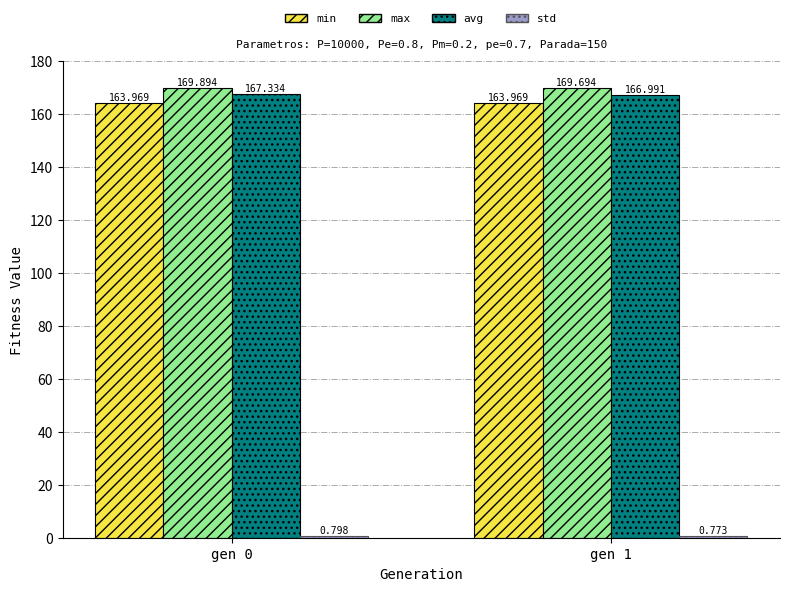

What is the value of the min bar at the 1st from the left?

164.0